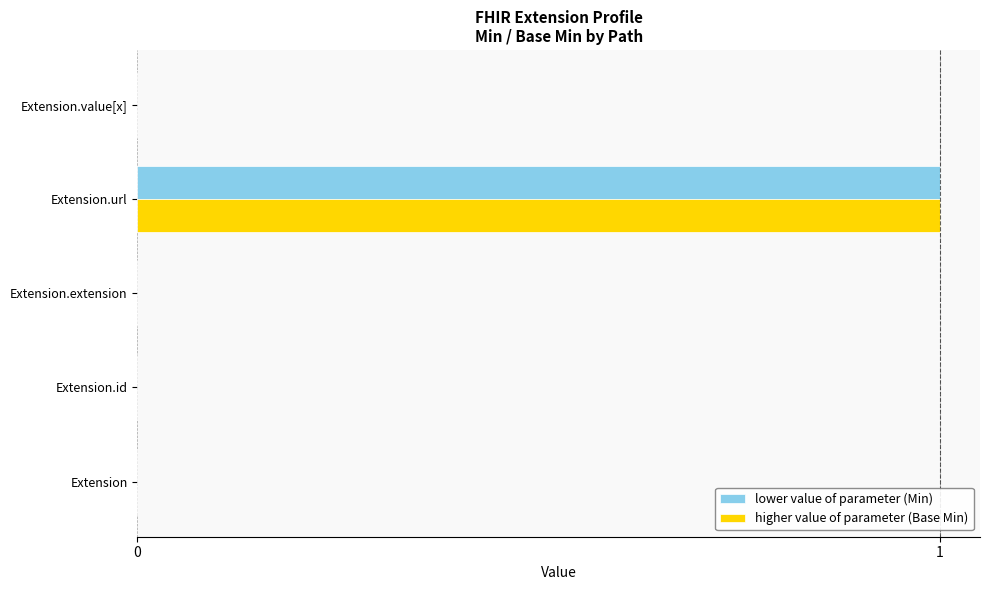

Which label corresponds to the largest value in the chart?

Extension.url